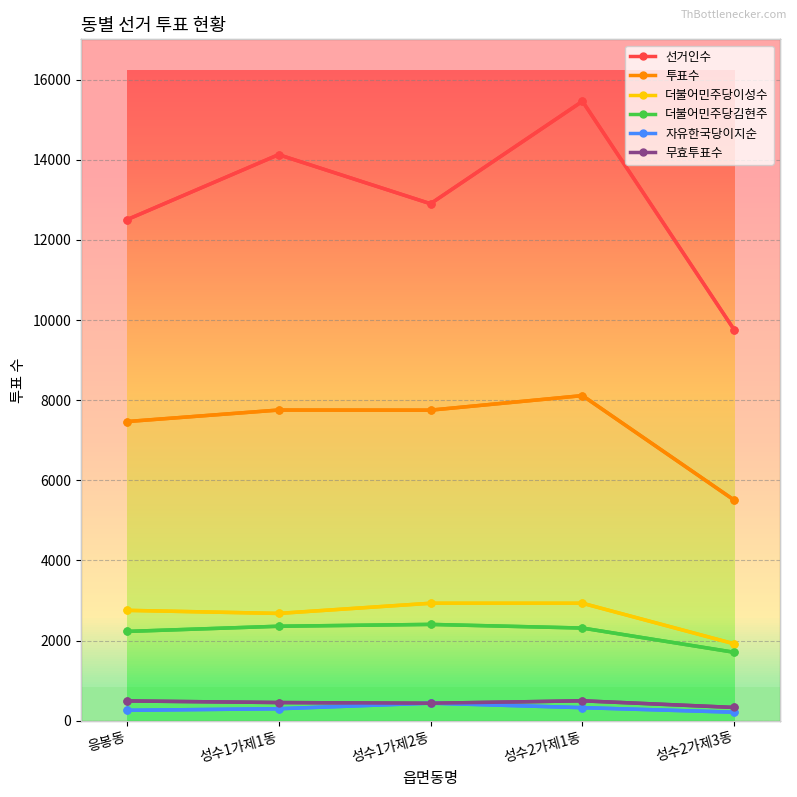

What is the value of the 더불어민주당이성수 point at the 4th from the left?

2931